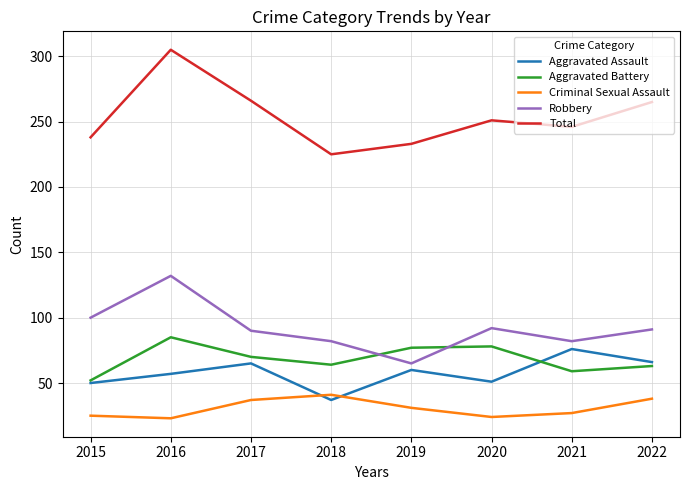

The Total series shows 390 at 2018. True or false?

False